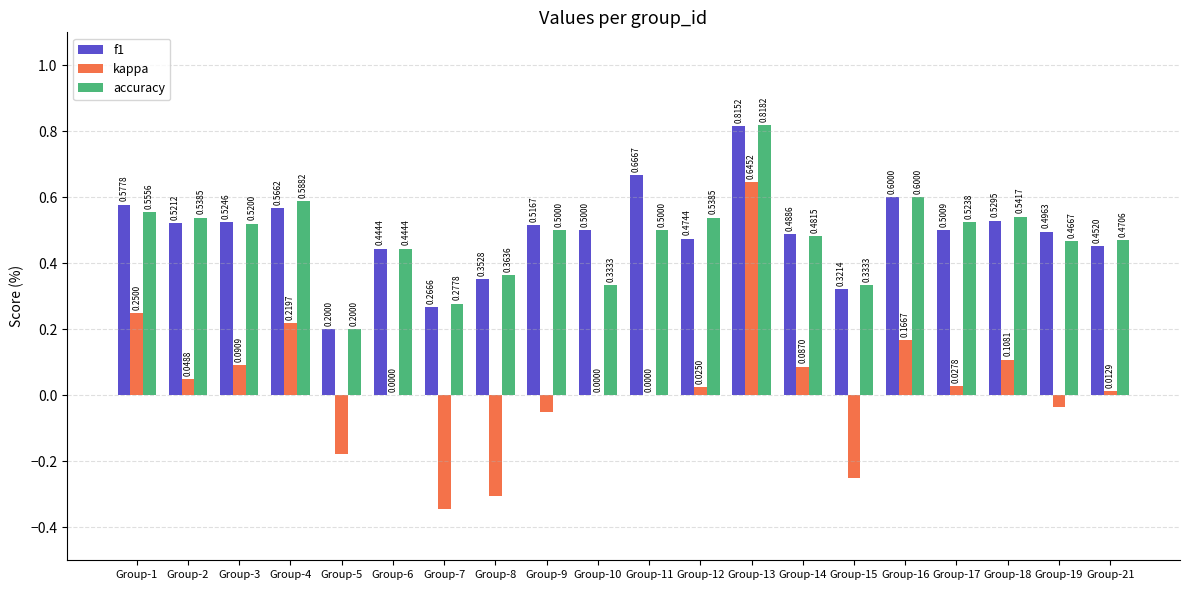

Which series changed the most between Group-11 and Group-12?

f1